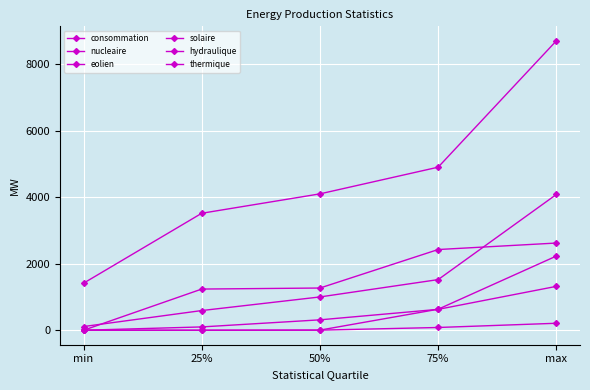

How many lines are shown in the chart?

6